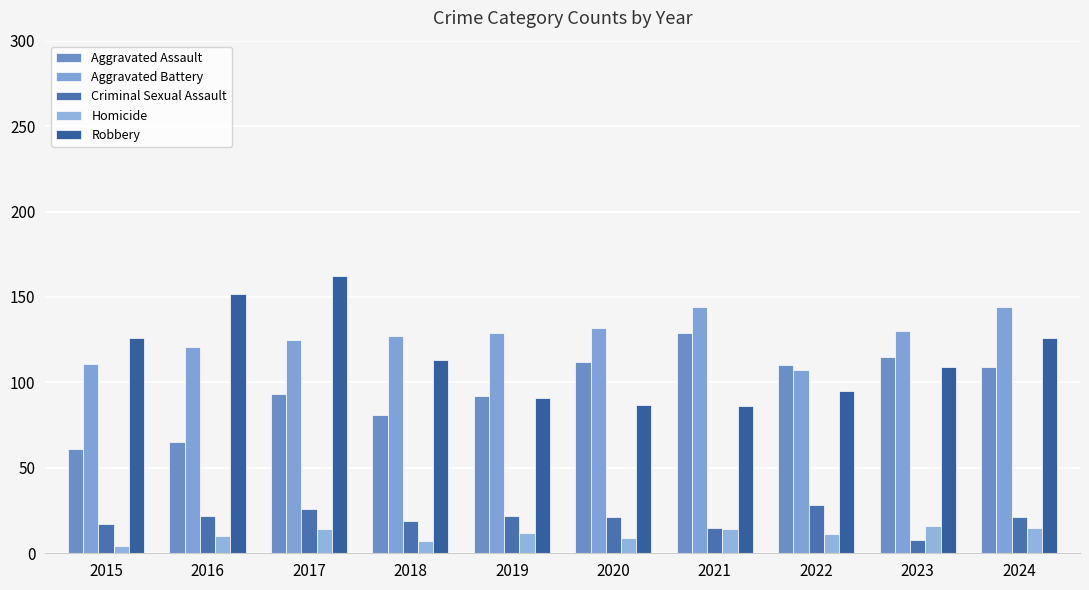

What is the spread (max minus min) of values at 2017?

148